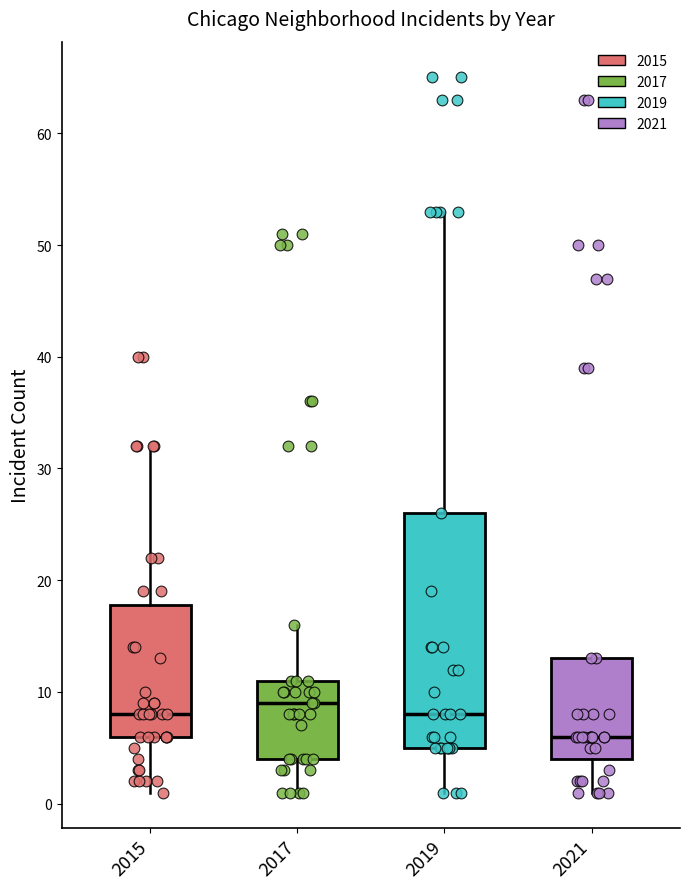

Reading left to right, transcribe this box plot: for each box, give where its median line is, the range the box spans, and where its two whiskers end, as read against the y-axis. The values are not printed on the chart, so give them approximately, as read against the axis.

2015: median 8, box 6 to 18, whiskers 1 to 32
2017: median 9, box 4 to 11, whiskers 1 to 16
2019: median 8, box 5 to 26, whiskers 1 to 53
2021: median 6, box 4 to 13, whiskers 1 to 13